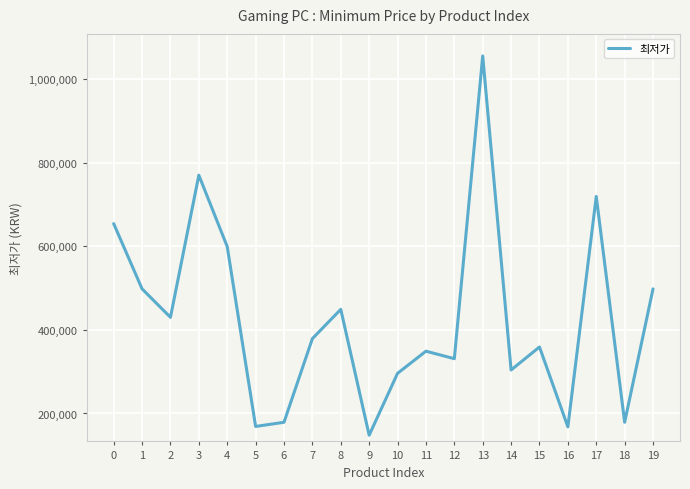

The chart shows a value of 179000 at 6. True or false?

True